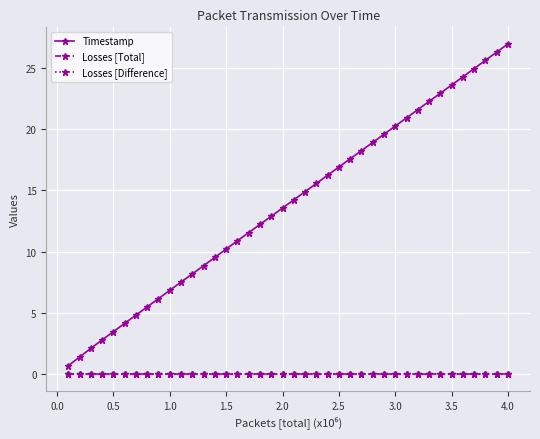

How many lines are shown in the chart?

3